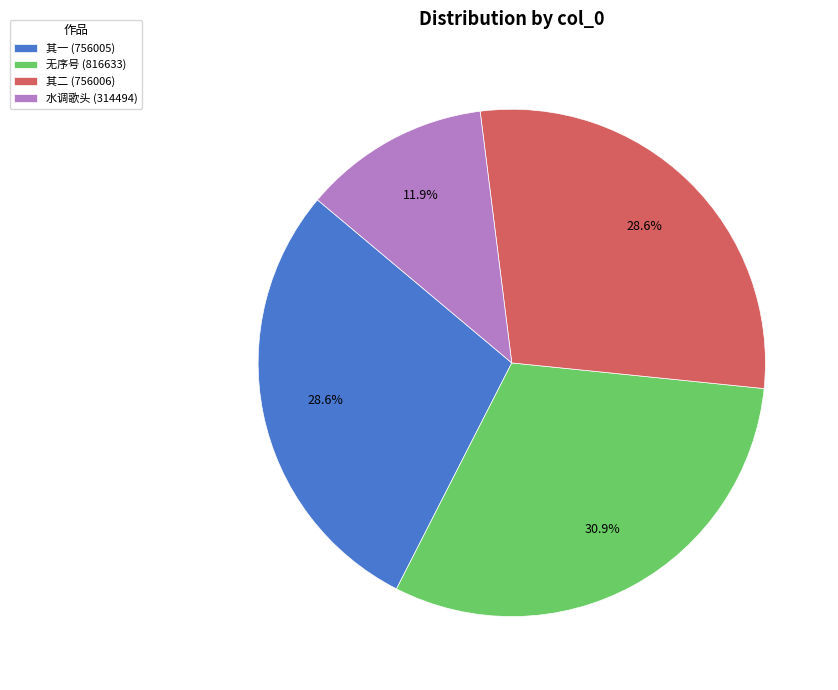

Does 其二 (756006) represent more than half of the total?

No